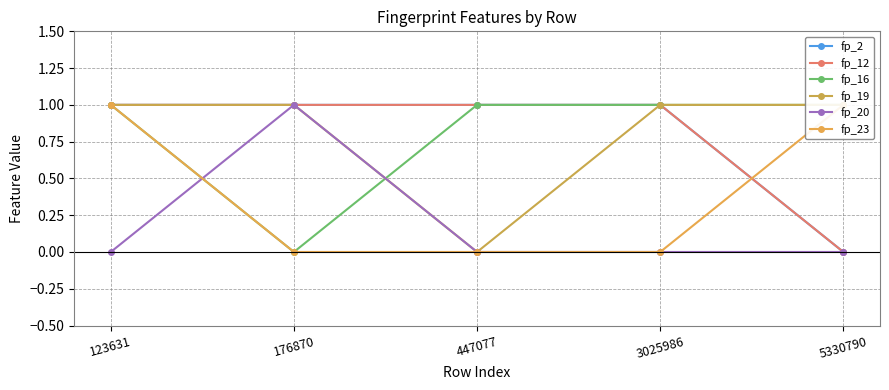

After their last crossing, which series has the higher values: fp_19 or fp_16?

fp_16